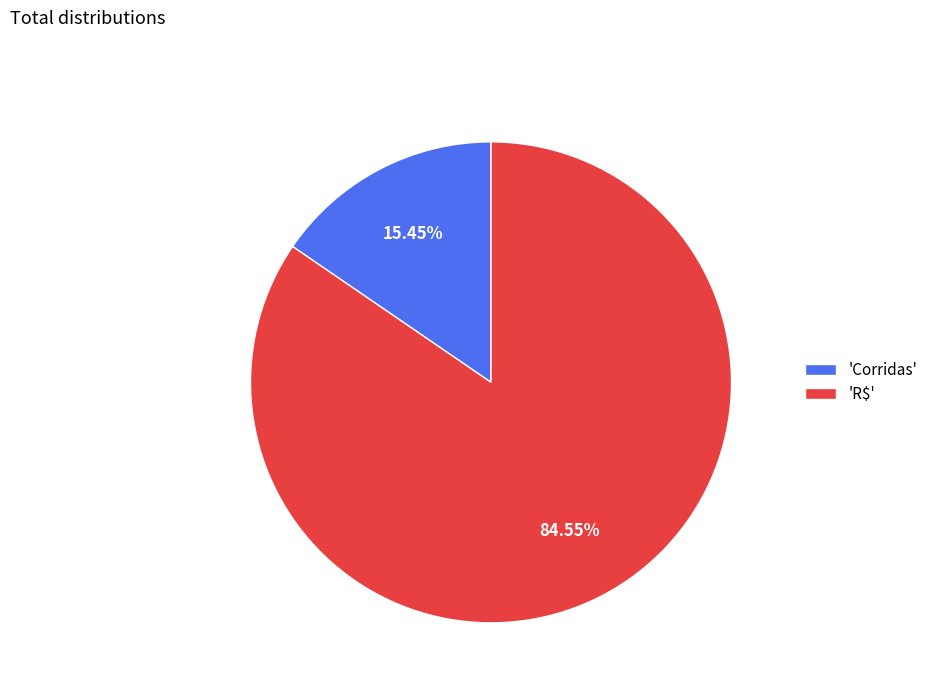

How many segments does this pie chart have?

2